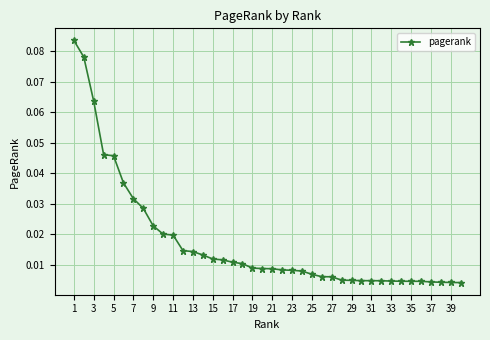

What is the sum of all values?

0.7